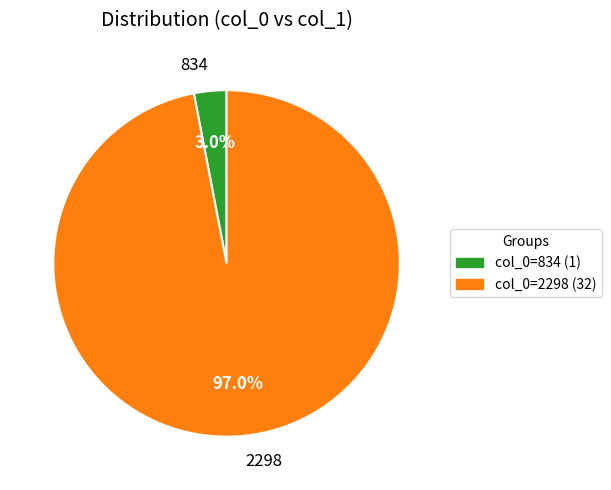

To the nearest percent, what is the difference between the 834 and 2298 slice percentages?

94%